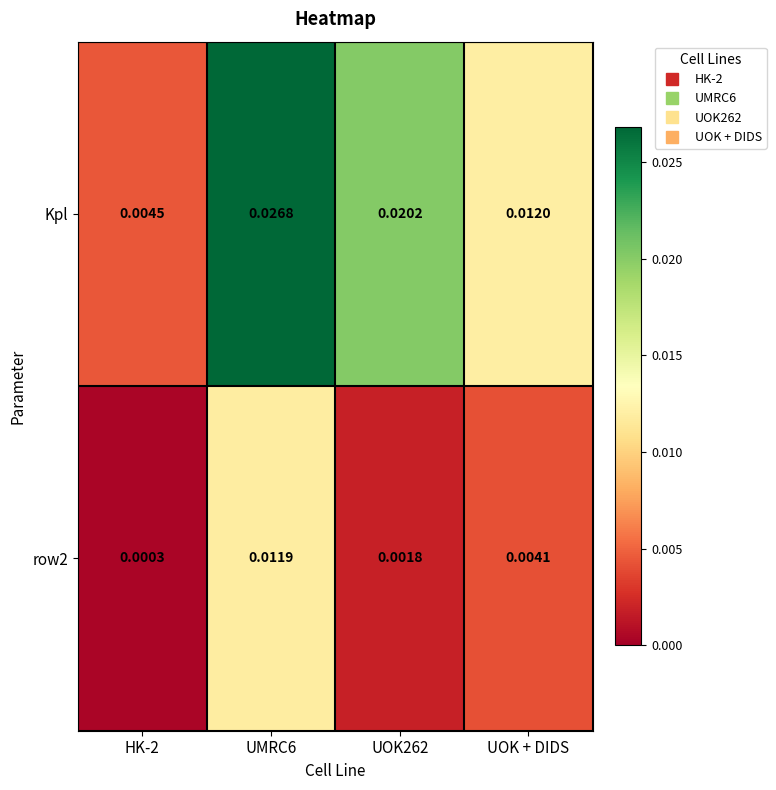

Which series changed the most between HK-2 and UOK262?

Kpl